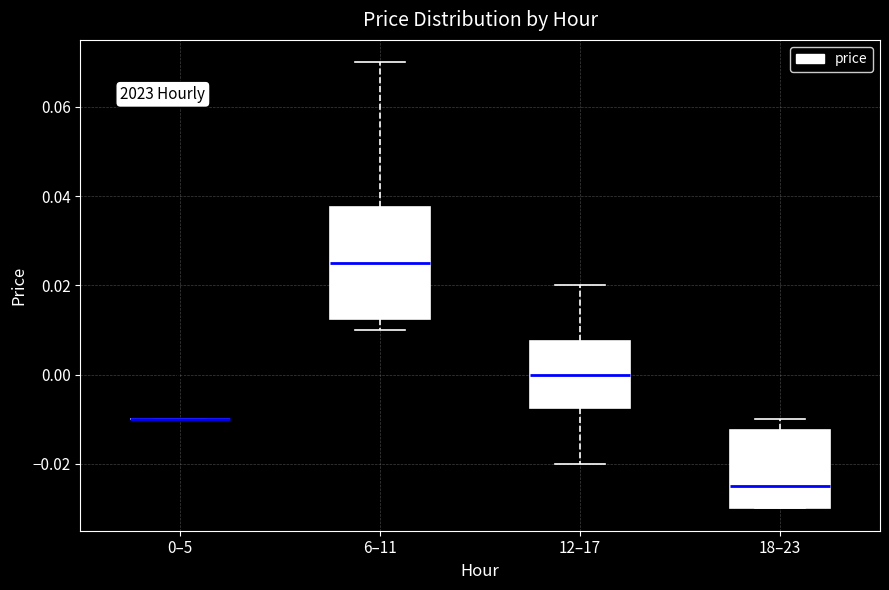

Which box is the tallest, from its lower edge to its upper edge?

6–11